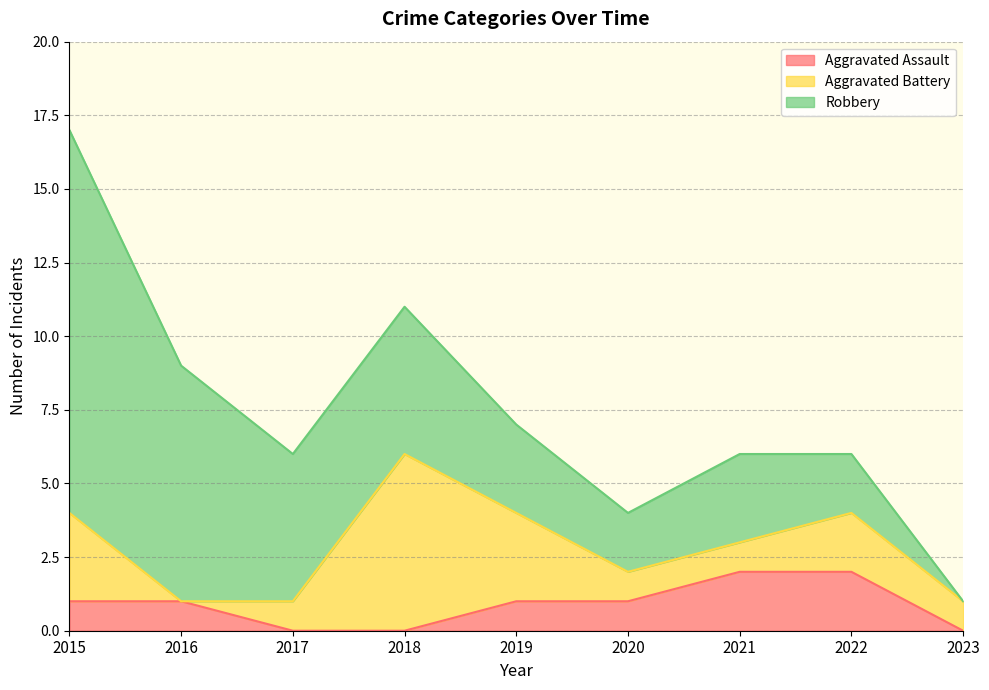

Reading right to left, extract all data points from this chart.

Aggravated Assault: 0	2	2	1	1	0	0	1	1
Aggravated Battery: 1	2	1	1	3	6	1	0	3
Robbery: 0	2	3	2	3	5	5	8	13